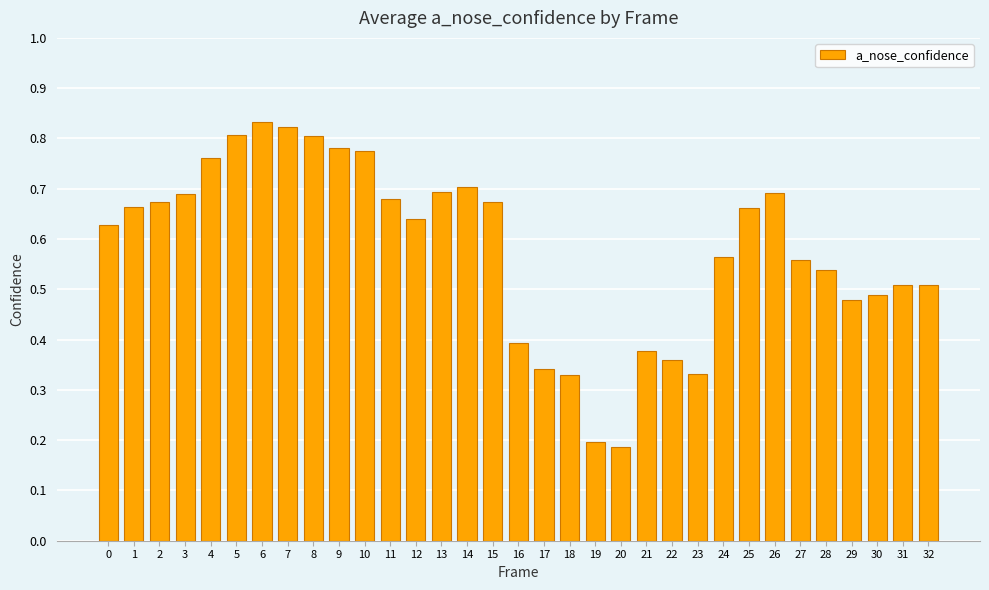

Does the chart contain stacked bars?

No